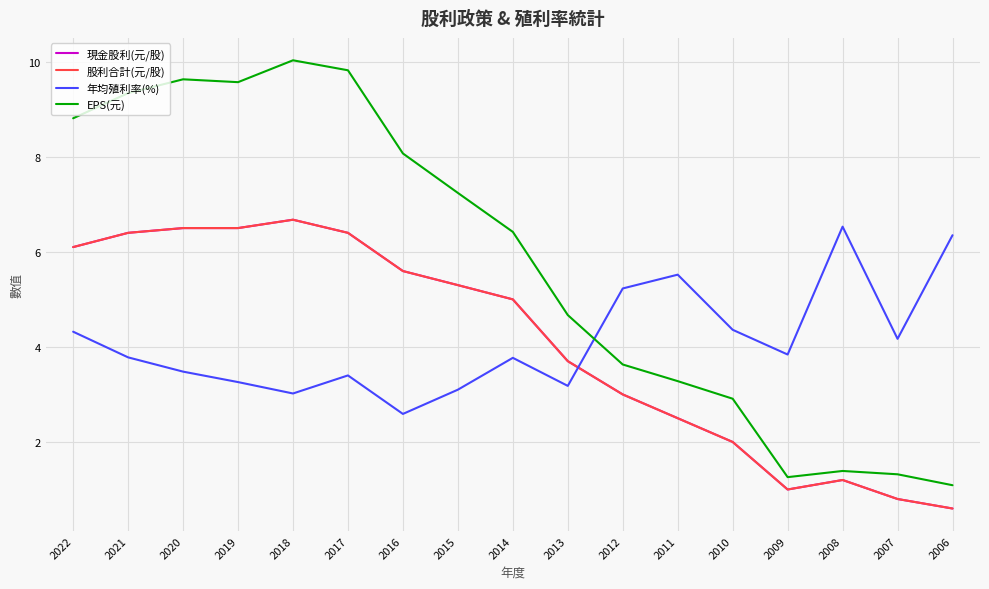

What is the difference between the second highest and minimum values in the EPS(元) series?

8.7